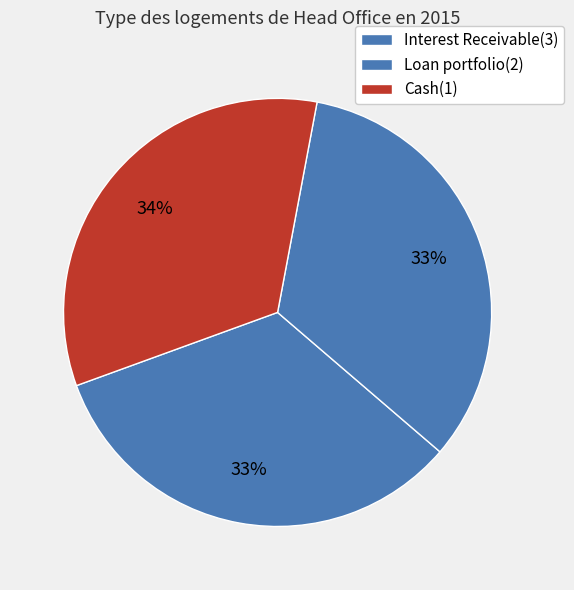

What is the total percentage of Loan portfolio(2) and Interest Receivable(3)?

66.5%